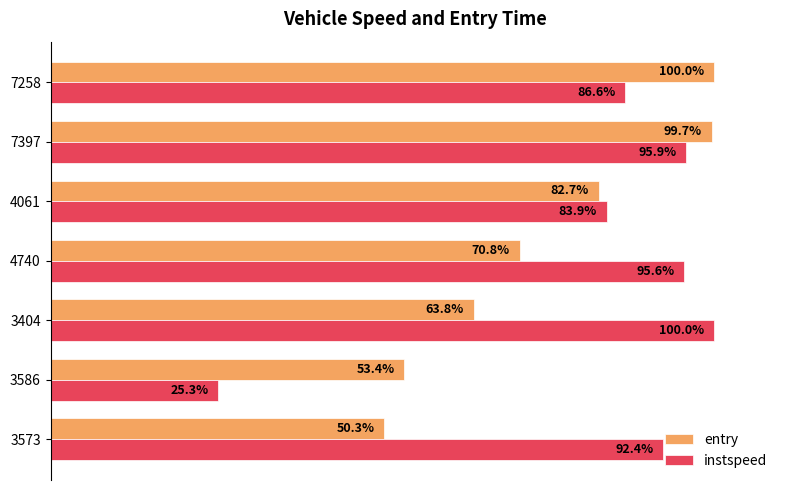

Is the value of entry at 3573 greater than the value of instspeed at 7258?

No